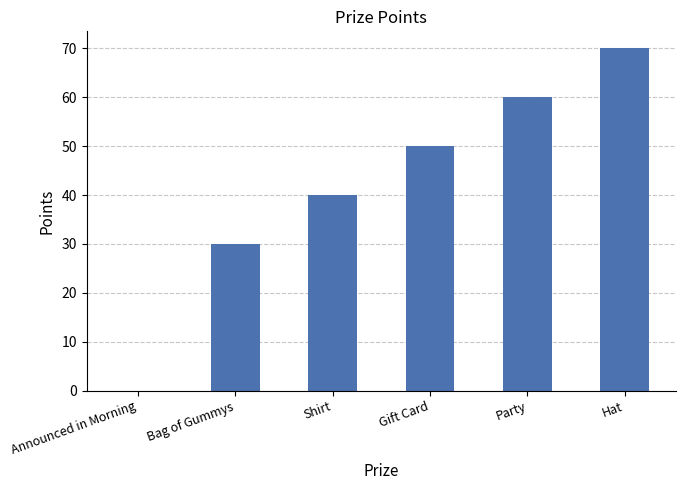

Reading left to right, list all the values displayed in this chart.

0	30	40	50	60	70